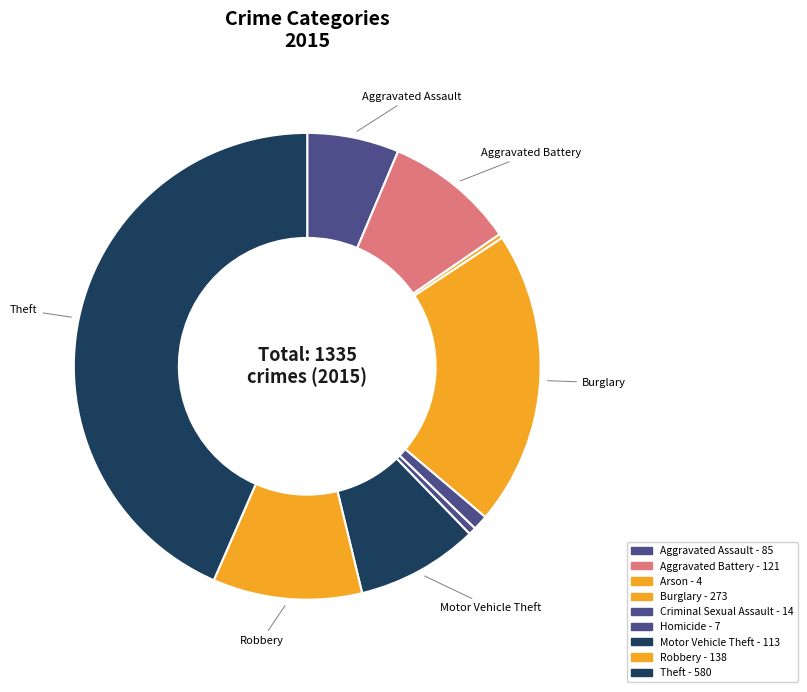

How many slices are in this pie chart?

9